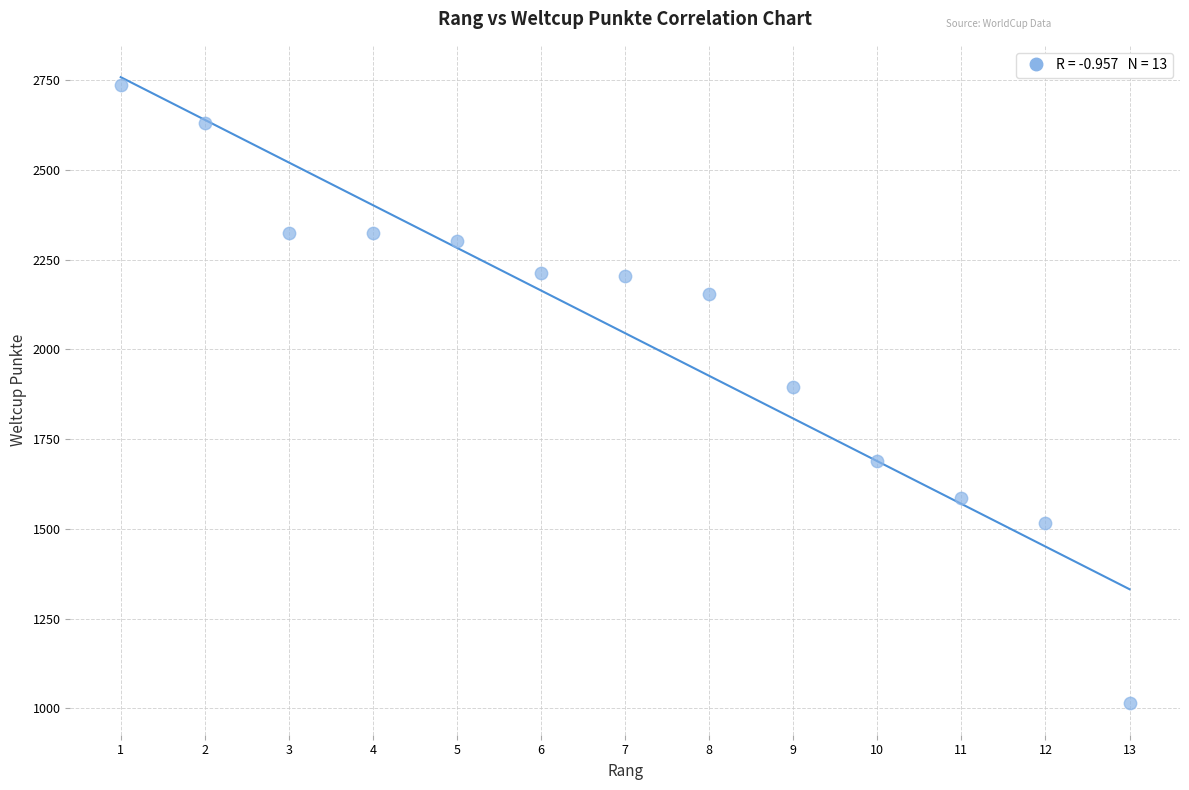

What is the range of X values (max minus min)?

12